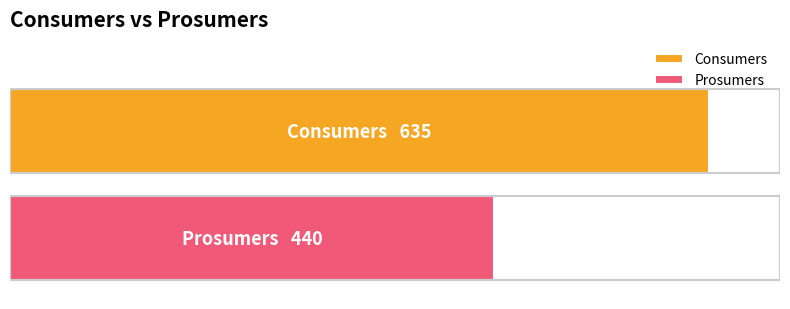

What are all the series names shown in the legend?

Consumers, Prosumers